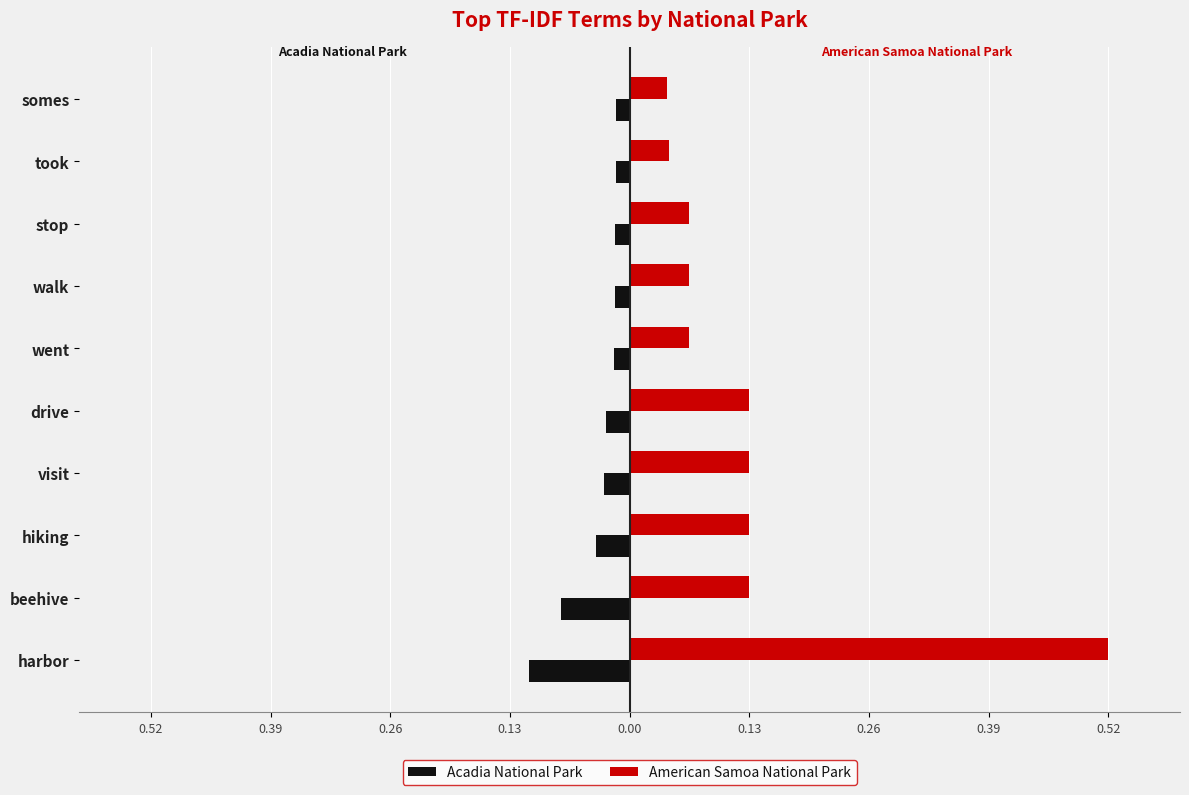

What is the lowest value of the Acadia National Park series?

-0.1